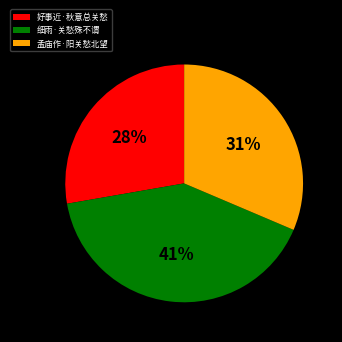

Is there a majority slice in this chart?

No